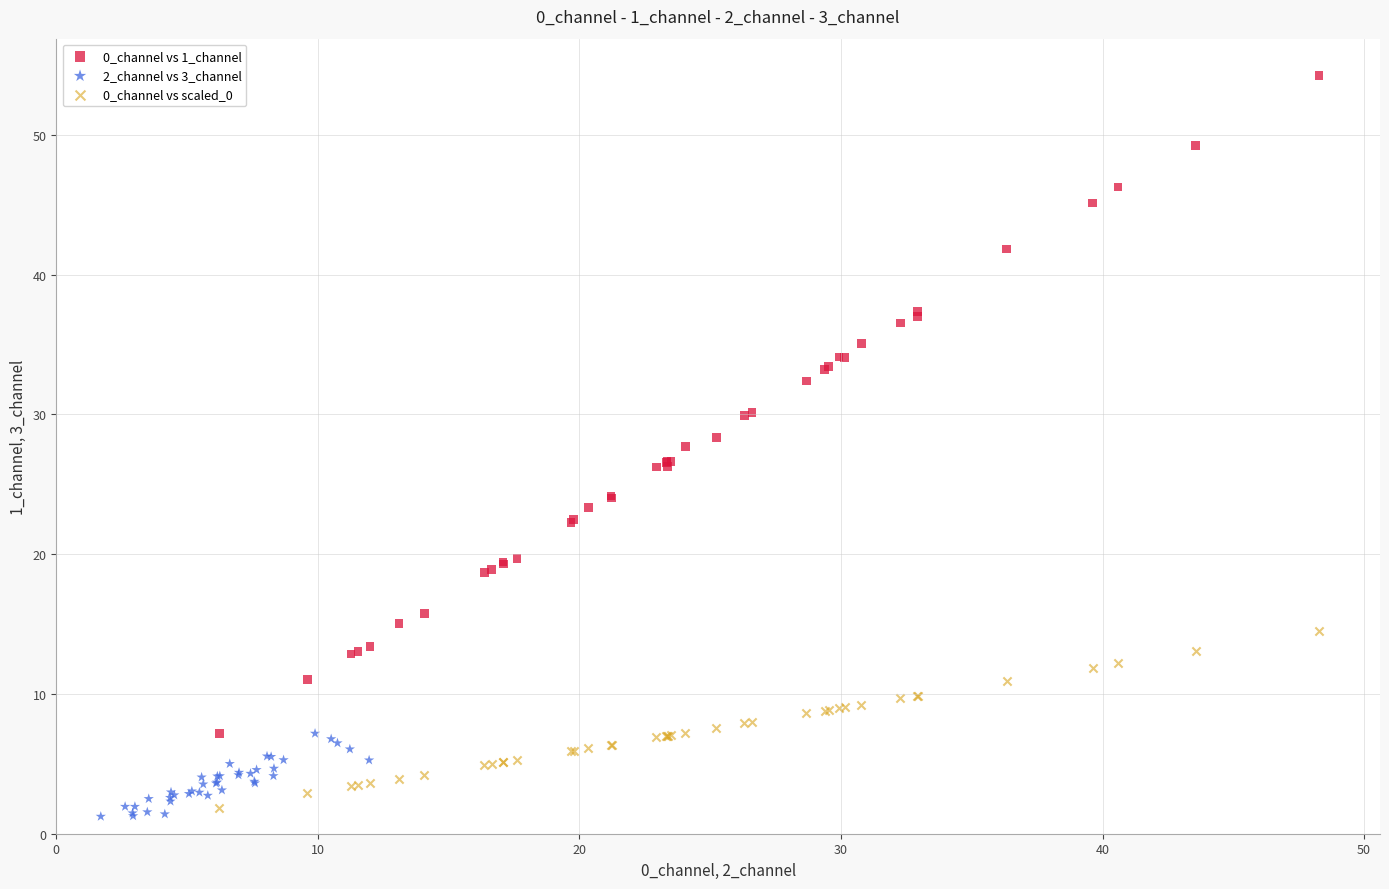

Which series has the widest spread of Y values?

0_channel vs 1_channel